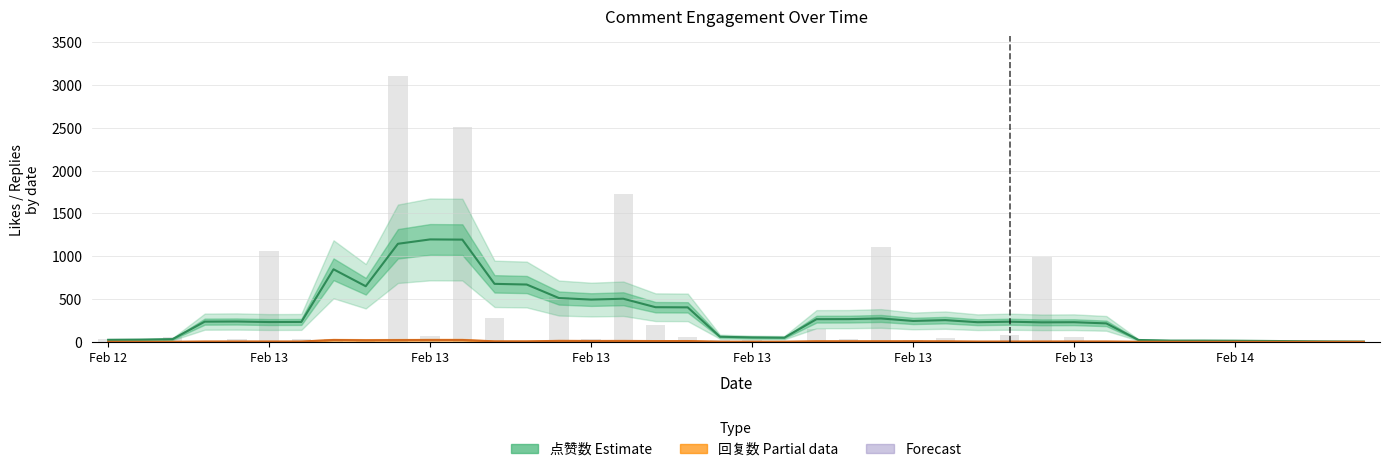

What is the approximate value of 回复数 (Partial) at Feb 13?

3.6